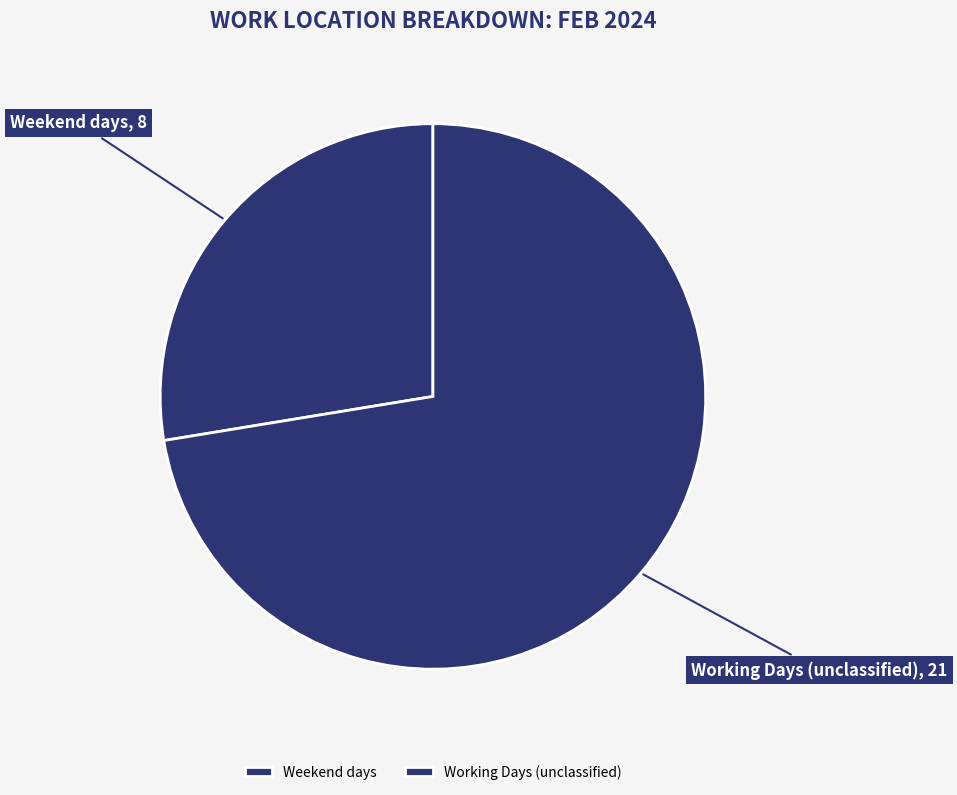

Which slice is the smallest?

Weekend days